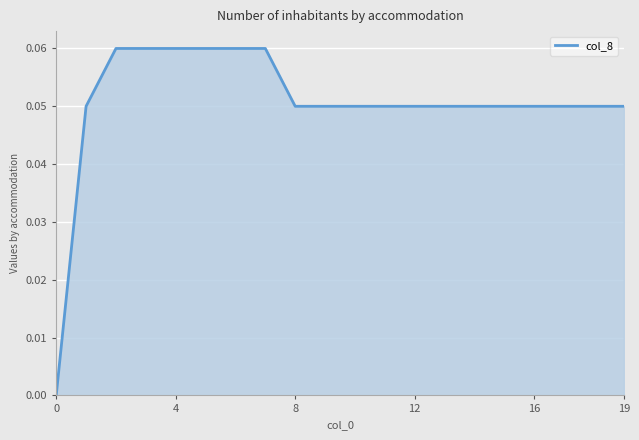

Does the chart display data point markers on the line(s)?

No